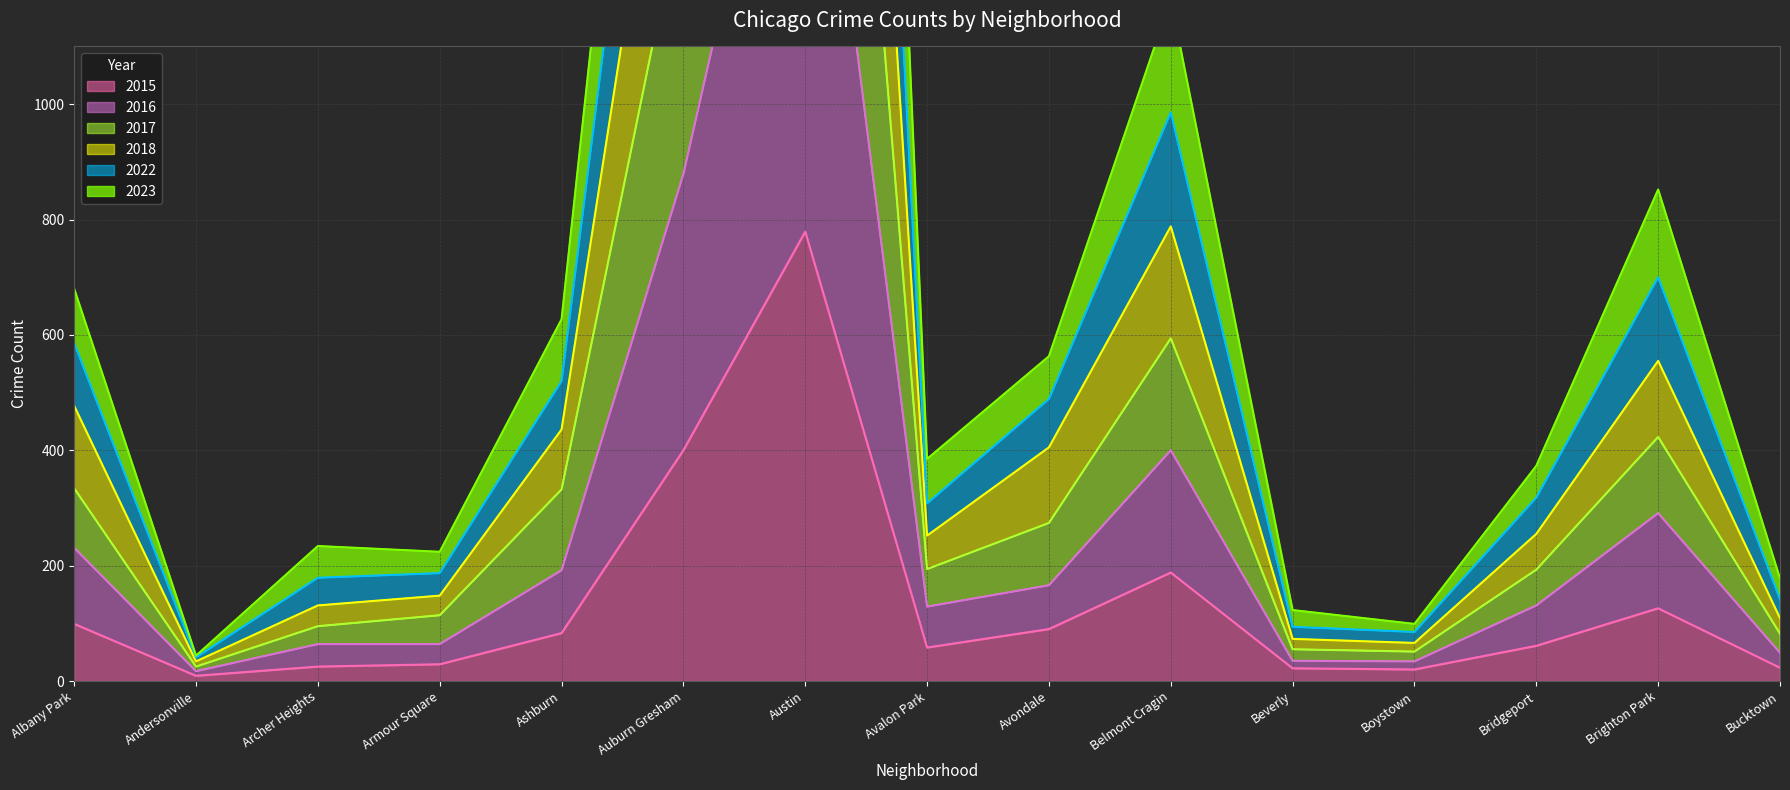

At which category is the sum across all series the highest?

Austin